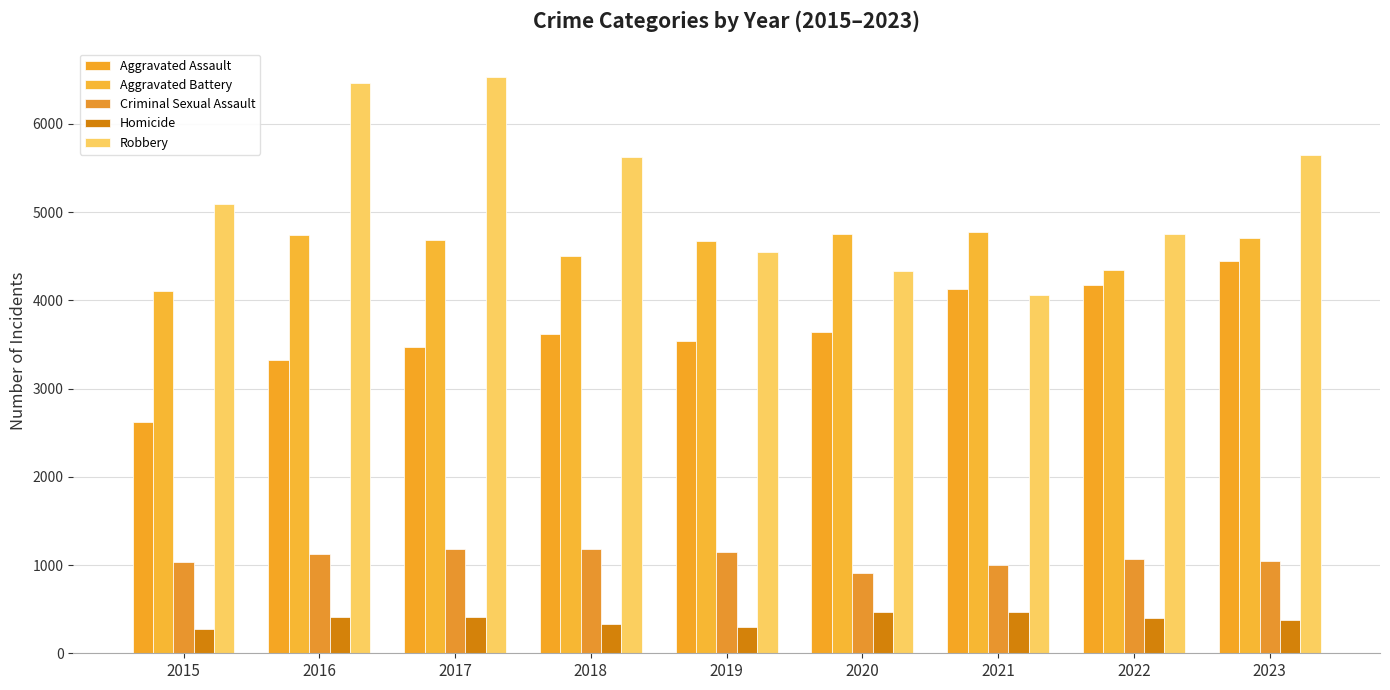

How many distinct data groups are displayed?

5